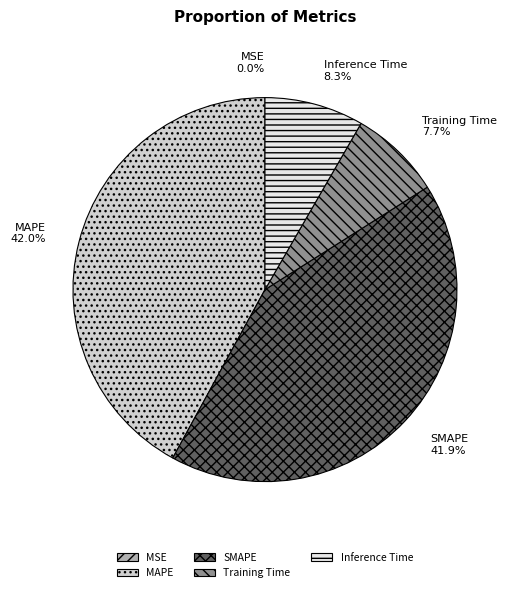

Which has a higher value, MAPE or Inference Time?

MAPE